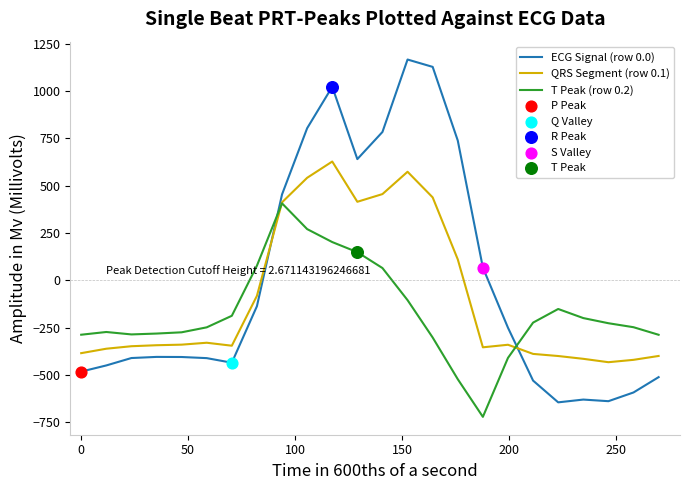

Which series has the largest range (max minus min)?

ECG Signal (row 0.0)